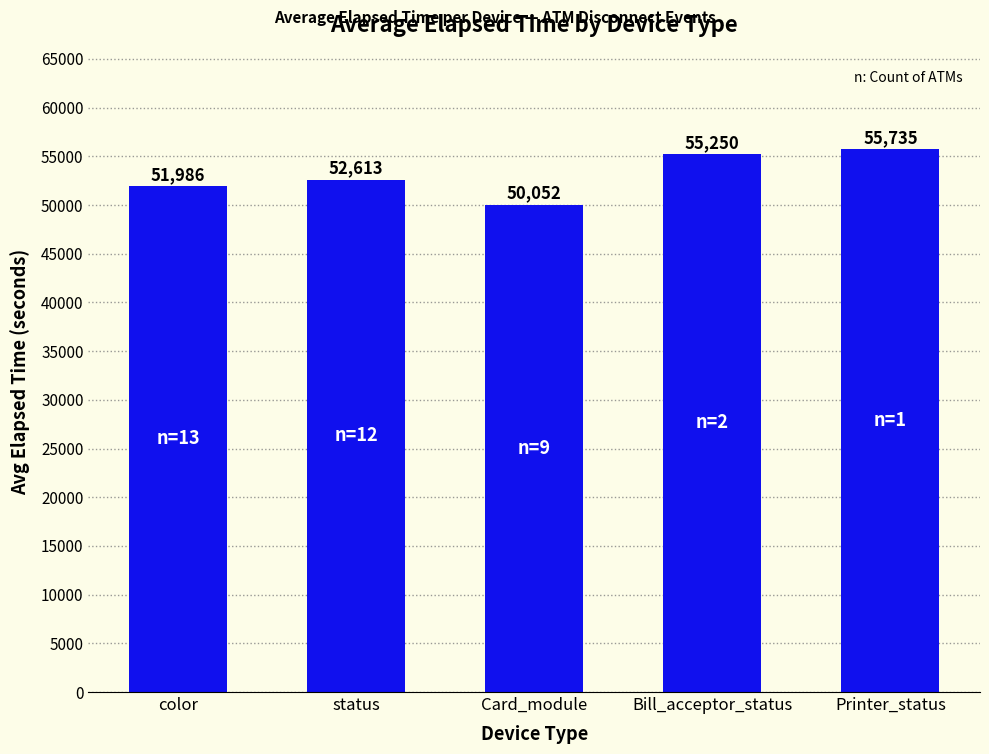

True or false: the data shows 55735 at Printer_status.

True